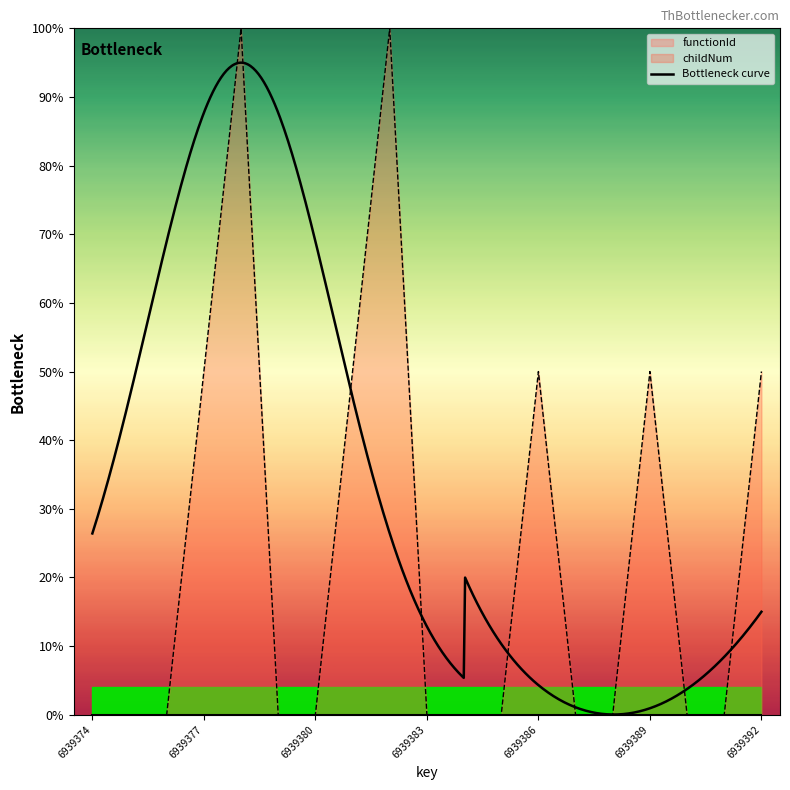

Reading right to left, what are all the values shown in this chart?

6939392=0.5	6939391=0.0	6939390=0.0	6939389=0.5	6939388=0.0	6939387=0.0	6939386=0.5	6939385=0.0	6939384=0.0	6939383=0.0	6939382=1.0	6939381=0.5	6939380=0.0	6939379=0.0	6939378=1.0	6939377=0.5	6939376=0.0	6939375=0.0	6939374=0.0